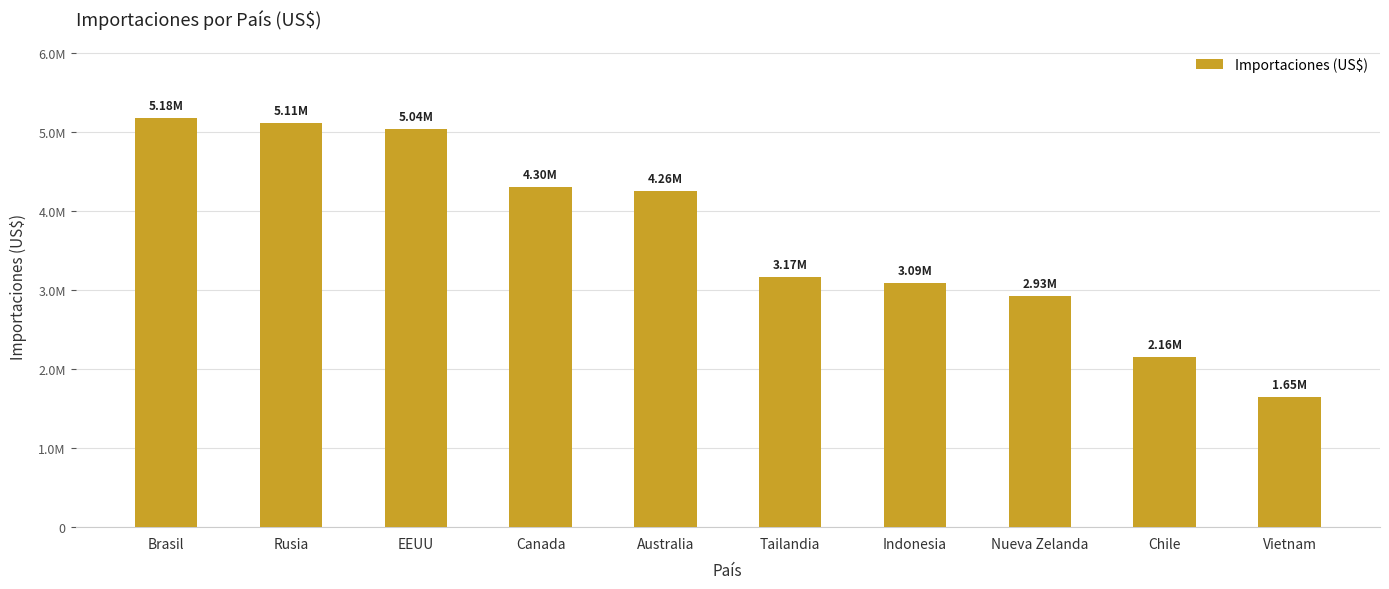

What is the minimum value shown in the chart?

1647153